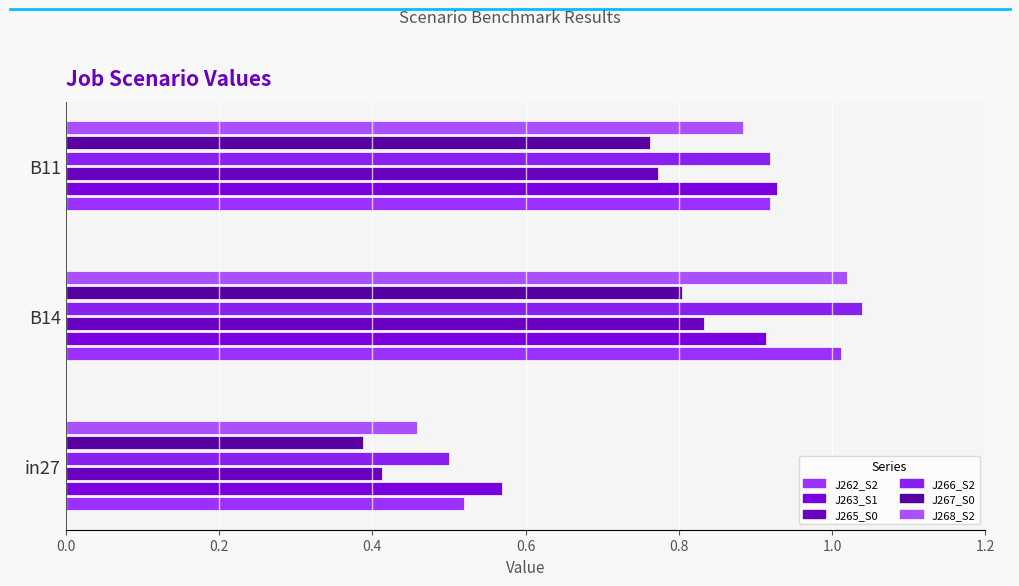

Which series has the widest spread of values?

job268_scenario2_523